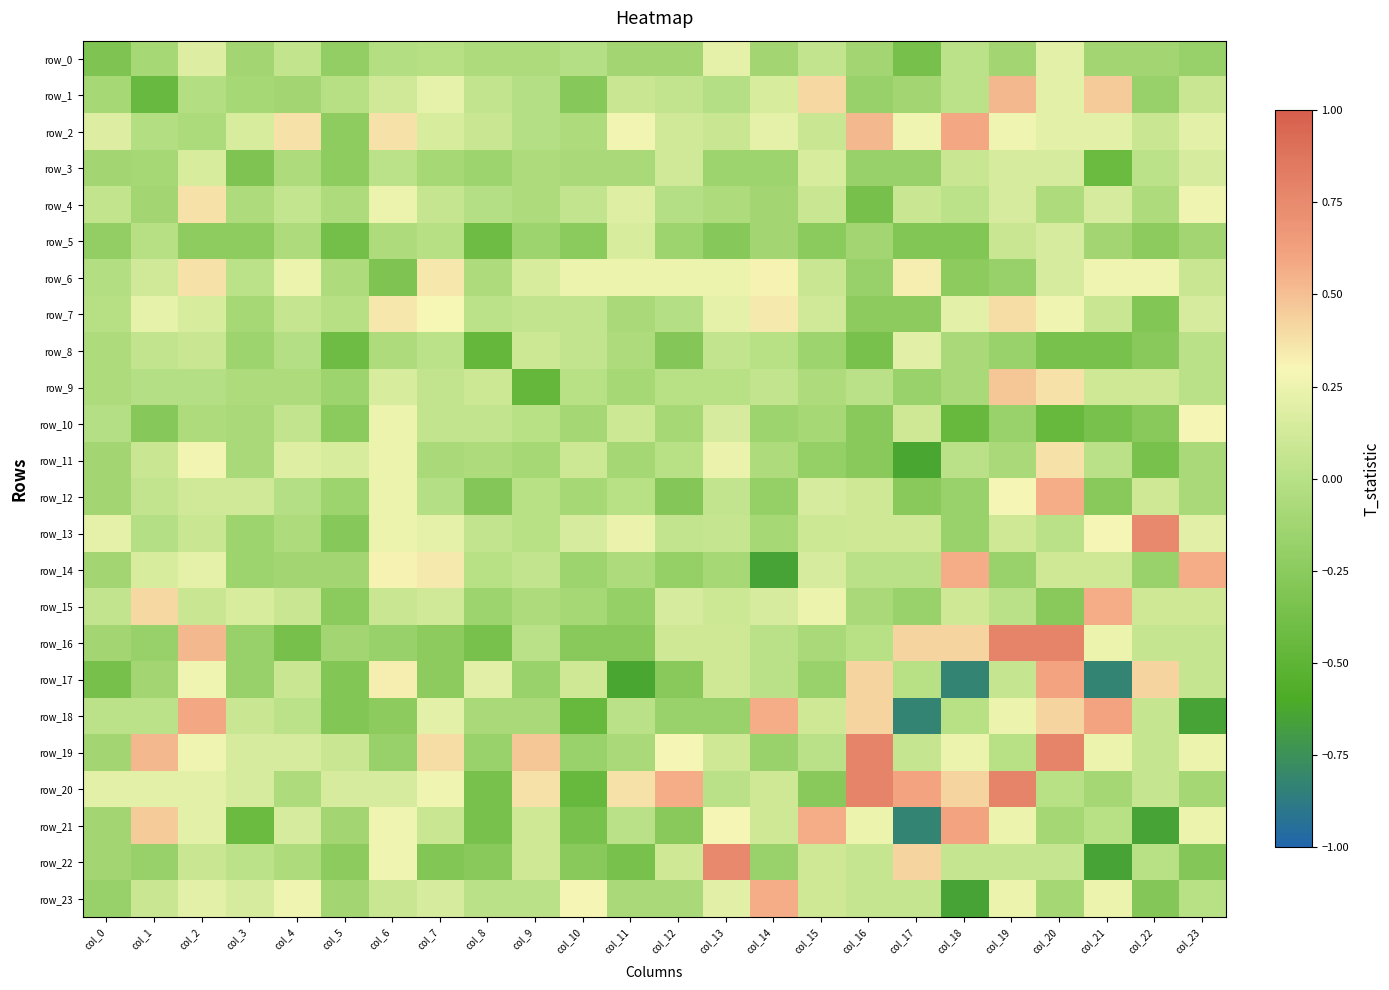

Reading left to right, extract all data points from this chart.

row_0: col_0=-0.3	col_1=-0.1	col_2=0.2	col_3=-0.1	col_4=0.0	col_5=-0.2	col_6=-0.0	col_7=-0.0	col_8=-0.0	col_9=-0.0	col_10=-0.0	col_11=-0.1	col_12=-0.1	col_13=0.2	col_14=-0.1	col_15=0.1	col_16=-0.1	col_17=-0.4	col_18=0.0	col_19=-0.1	col_20=0.2	col_21=-0.1	col_22=-0.1	col_23=-0.2
row_1: col_0=-0.1	col_1=-0.4	col_2=-0.0	col_3=-0.1	col_4=-0.1	col_5=-0.0	col_6=0.1	col_7=0.2	col_8=0.1	col_9=-0.0	col_10=-0.3	col_11=0.1	col_12=0.1	col_13=-0.0	col_14=0.1	col_15=0.4	col_16=-0.2	col_17=-0.1	col_18=0.0	col_19=0.5	col_20=0.2	col_21=0.5	col_22=-0.2	col_23=0.1
row_2: col_0=0.2	col_1=-0.0	col_2=-0.1	col_3=0.2	col_4=0.4	col_5=-0.2	col_6=0.4	col_7=0.2	col_8=0.1	col_9=-0.0	col_10=-0.0	col_11=0.3	col_12=0.1	col_13=0.1	col_14=0.2	col_15=0.1	col_16=0.5	col_17=0.3	col_18=0.6	col_19=0.3	col_20=0.2	col_21=0.2	col_22=0.1	col_23=0.2
row_3: col_0=-0.1	col_1=-0.1	col_2=0.2	col_3=-0.3	col_4=-0.0	col_5=-0.2	col_6=0.0	col_7=-0.1	col_8=-0.1	col_9=-0.0	col_10=-0.1	col_11=-0.1	col_12=0.1	col_13=-0.1	col_14=-0.1	col_15=0.1	col_16=-0.2	col_17=-0.2	col_18=0.1	col_19=0.1	col_20=0.1	col_21=-0.4	col_22=0.0	col_23=0.1
row_4: col_0=0.0	col_1=-0.1	col_2=0.4	col_3=-0.0	col_4=0.1	col_5=-0.0	col_6=0.2	col_7=0.1	col_8=-0.0	col_9=-0.0	col_10=0.1	col_11=0.2	col_12=-0.0	col_13=-0.0	col_14=-0.1	col_15=0.1	col_16=-0.4	col_17=0.1	col_18=0.0	col_19=0.1	col_20=-0.0	col_21=0.1	col_22=-0.0	col_23=0.3
row_5: col_0=-0.2	col_1=-0.0	col_2=-0.2	col_3=-0.2	col_4=-0.0	col_5=-0.4	col_6=-0.0	col_7=-0.0	col_8=-0.4	col_9=-0.1	col_10=-0.2	col_11=0.1	col_12=-0.1	col_13=-0.3	col_14=-0.1	col_15=-0.2	col_16=-0.1	col_17=-0.3	col_18=-0.3	col_19=0.1	col_20=0.1	col_21=-0.1	col_22=-0.2	col_23=-0.1
row_6: col_0=-0.0	col_1=0.1	col_2=0.4	col_3=0.0	col_4=0.2	col_5=-0.0	col_6=-0.3	col_7=0.4	col_8=-0.0	col_9=0.1	col_10=0.2	col_11=0.2	col_12=0.2	col_13=0.2	col_14=0.3	col_15=0.1	col_16=-0.2	col_17=0.3	col_18=-0.2	col_19=-0.2	col_20=0.1	col_21=0.3	col_22=0.3	col_23=0.1
row_7: col_0=-0.0	col_1=0.2	col_2=0.2	col_3=-0.1	col_4=0.1	col_5=-0.0	col_6=0.4	col_7=0.3	col_8=0.0	col_9=0.1	col_10=0.1	col_11=-0.1	col_12=-0.0	col_13=0.2	col_14=0.3	col_15=0.1	col_16=-0.2	col_17=-0.2	col_18=0.2	col_19=0.4	col_20=0.3	col_21=0.1	col_22=-0.3	col_23=0.1
row_8: col_0=-0.0	col_1=0.1	col_2=0.1	col_3=-0.1	col_4=-0.0	col_5=-0.4	col_6=-0.0	col_7=0.0	col_8=-0.5	col_9=0.1	col_10=0.0	col_11=-0.0	col_12=-0.3	col_13=0.0	col_14=0.0	col_15=-0.1	col_16=-0.4	col_17=0.2	col_18=-0.1	col_19=-0.2	col_20=-0.4	col_21=-0.4	col_22=-0.3	col_23=0.0
row_9: col_0=-0.0	col_1=-0.0	col_2=-0.0	col_3=-0.0	col_4=-0.0	col_5=-0.1	col_6=0.1	col_7=0.1	col_8=0.1	col_9=-0.5	col_10=0.0	col_11=-0.1	col_12=0.0	col_13=0.0	col_14=0.0	col_15=-0.0	col_16=0.0	col_17=-0.2	col_18=-0.1	col_19=0.5	col_20=0.4	col_21=0.1	col_22=0.1	col_23=0.0
row_10: col_0=-0.0	col_1=-0.3	col_2=-0.0	col_3=-0.1	col_4=0.1	col_5=-0.2	col_6=0.2	col_7=0.1	col_8=0.0	col_9=0.0	col_10=-0.1	col_11=0.1	col_12=-0.1	col_13=0.1	col_14=-0.1	col_15=-0.1	col_16=-0.3	col_17=0.1	col_18=-0.4	col_19=-0.2	col_20=-0.4	col_21=-0.4	col_22=-0.3	col_23=0.3
row_11: col_0=-0.1	col_1=0.1	col_2=0.3	col_3=-0.1	col_4=0.2	col_5=0.1	col_6=0.2	col_7=-0.1	col_8=-0.0	col_9=-0.1	col_10=0.1	col_11=-0.1	col_12=0.0	col_13=0.2	col_14=-0.0	col_15=-0.2	col_16=-0.3	col_17=-0.6	col_18=0.0	col_19=-0.1	col_20=0.4	col_21=0.0	col_22=-0.4	col_23=-0.1
row_12: col_0=-0.1	col_1=0.1	col_2=0.1	col_3=0.1	col_4=-0.0	col_5=-0.1	col_6=0.2	col_7=-0.0	col_8=-0.3	col_9=0.0	col_10=-0.1	col_11=0.0	col_12=-0.3	col_13=0.0	col_14=-0.2	col_15=0.1	col_16=0.1	col_17=-0.3	col_18=-0.2	col_19=0.3	col_20=0.6	col_21=-0.3	col_22=0.1	col_23=-0.1
row_13: col_0=0.2	col_1=-0.0	col_2=0.1	col_3=-0.1	col_4=-0.0	col_5=-0.3	col_6=0.2	col_7=0.2	col_8=0.0	col_9=0.0	col_10=0.1	col_11=0.2	col_12=0.0	col_13=0.1	col_14=-0.1	col_15=0.1	col_16=0.1	col_17=0.1	col_18=-0.2	col_19=0.1	col_20=0.0	col_21=0.3	col_22=0.8	col_23=0.2
row_14: col_0=-0.1	col_1=0.1	col_2=0.2	col_3=-0.1	col_4=-0.1	col_5=-0.1	col_6=0.3	col_7=0.3	col_8=0.0	col_9=0.0	col_10=-0.1	col_11=-0.0	col_12=-0.2	col_13=-0.1	col_14=-0.6	col_15=0.1	col_16=0.0	col_17=0.0	col_18=0.6	col_19=-0.2	col_20=0.1	col_21=0.1	col_22=-0.2	col_23=0.6
row_15: col_0=0.1	col_1=0.4	col_2=0.1	col_3=0.1	col_4=0.1	col_5=-0.2	col_6=0.1	col_7=0.1	col_8=-0.1	col_9=-0.0	col_10=-0.1	col_11=-0.2	col_12=0.1	col_13=0.1	col_14=0.1	col_15=0.2	col_16=-0.1	col_17=-0.2	col_18=0.1	col_19=0.0	col_20=-0.3	col_21=0.6	col_22=0.1	col_23=0.1
row_16: col_0=-0.1	col_1=-0.2	col_2=0.5	col_3=-0.2	col_4=-0.4	col_5=-0.1	col_6=-0.2	col_7=-0.2	col_8=-0.4	col_9=0.0	col_10=-0.3	col_11=-0.3	col_12=0.1	col_13=0.1	col_14=0.0	col_15=-0.1	col_16=0.0	col_17=0.4	col_18=0.4	col_19=0.8	col_20=0.8	col_21=0.2	col_22=0.1	col_23=0.1
row_17: col_0=-0.4	col_1=-0.1	col_2=0.3	col_3=-0.2	col_4=0.1	col_5=-0.3	col_6=0.3	col_7=-0.2	col_8=0.2	col_9=-0.2	col_10=0.1	col_11=-0.6	col_12=-0.3	col_13=0.1	col_14=0.0	col_15=-0.2	col_16=0.4	col_17=0.0	col_18=-0.8	col_19=0.1	col_20=0.6	col_21=-0.8	col_22=0.4	col_23=0.1
row_18: col_0=0.0	col_1=0.0	col_2=0.6	col_3=0.1	col_4=0.0	col_5=-0.3	col_6=-0.2	col_7=0.2	col_8=-0.1	col_9=-0.1	col_10=-0.4	col_11=0.0	col_12=-0.2	col_13=-0.2	col_14=0.6	col_15=0.1	col_16=0.4	col_17=-0.8	col_18=0.0	col_19=0.2	col_20=0.4	col_21=0.6	col_22=0.1	col_23=-0.6
row_19: col_0=-0.1	col_1=0.5	col_2=0.3	col_3=0.1	col_4=0.1	col_5=0.1	col_6=-0.2	col_7=0.4	col_8=-0.2	col_9=0.5	col_10=-0.2	col_11=-0.1	col_12=0.3	col_13=0.1	col_14=-0.2	col_15=0.0	col_16=0.8	col_17=0.1	col_18=0.2	col_19=0.0	col_20=0.8	col_21=0.2	col_22=0.1	col_23=0.2
row_20: col_0=0.2	col_1=0.2	col_2=0.2	col_3=0.1	col_4=-0.0	col_5=0.1	col_6=0.1	col_7=0.3	col_8=-0.4	col_9=0.4	col_10=-0.4	col_11=0.4	col_12=0.6	col_13=0.0	col_14=0.1	col_15=-0.3	col_16=0.8	col_17=0.6	col_18=0.4	col_19=0.8	col_20=0.0	col_21=-0.1	col_22=0.1	col_23=-0.1
row_21: col_0=-0.1	col_1=0.5	col_2=0.2	col_3=-0.4	col_4=0.1	col_5=-0.1	col_6=0.3	col_7=0.1	col_8=-0.4	col_9=0.1	col_10=-0.4	col_11=0.0	col_12=-0.3	col_13=0.3	col_14=0.1	col_15=0.6	col_16=0.2	col_17=-0.8	col_18=0.6	col_19=0.2	col_20=-0.1	col_21=0.0	col_22=-0.6	col_23=0.2
row_22: col_0=-0.1	col_1=-0.2	col_2=0.1	col_3=0.0	col_4=-0.0	col_5=-0.2	col_6=0.3	col_7=-0.3	col_8=-0.3	col_9=0.1	col_10=-0.3	col_11=-0.4	col_12=0.1	col_13=0.8	col_14=-0.2	col_15=0.1	col_16=0.1	col_17=0.4	col_18=0.1	col_19=0.1	col_20=0.1	col_21=-0.6	col_22=0.0	col_23=-0.3
row_23: col_0=-0.2	col_1=0.1	col_2=0.2	col_3=0.1	col_4=0.3	col_5=-0.1	col_6=0.1	col_7=0.1	col_8=0.0	col_9=0.0	col_10=0.3	col_11=-0.1	col_12=-0.1	col_13=0.2	col_14=0.6	col_15=0.1	col_16=0.1	col_17=0.1	col_18=-0.6	col_19=0.2	col_20=-0.1	col_21=0.2	col_22=-0.3	col_23=0.0